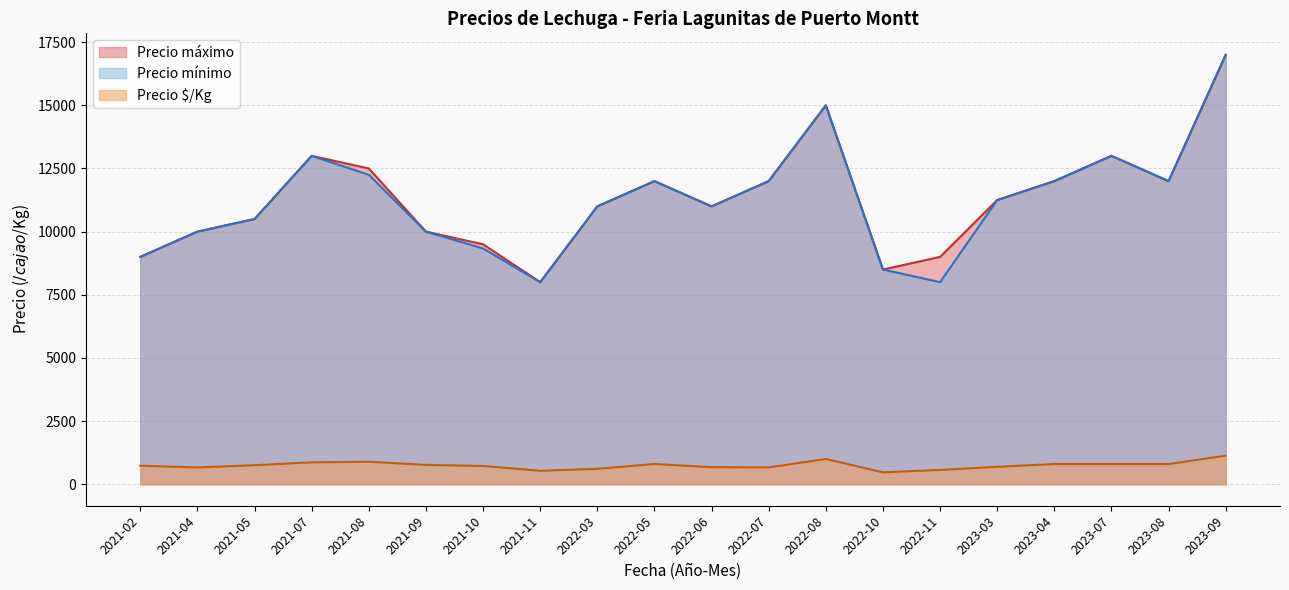

True or false: Precio máximo and Precio mínimo cross at least once.

False